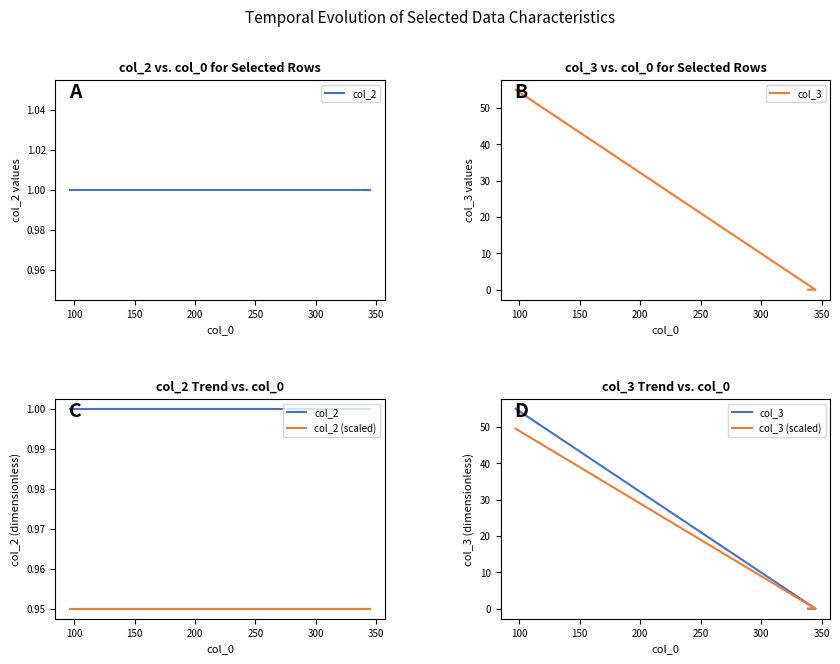

Is this an area chart (filled region under the line)?

No